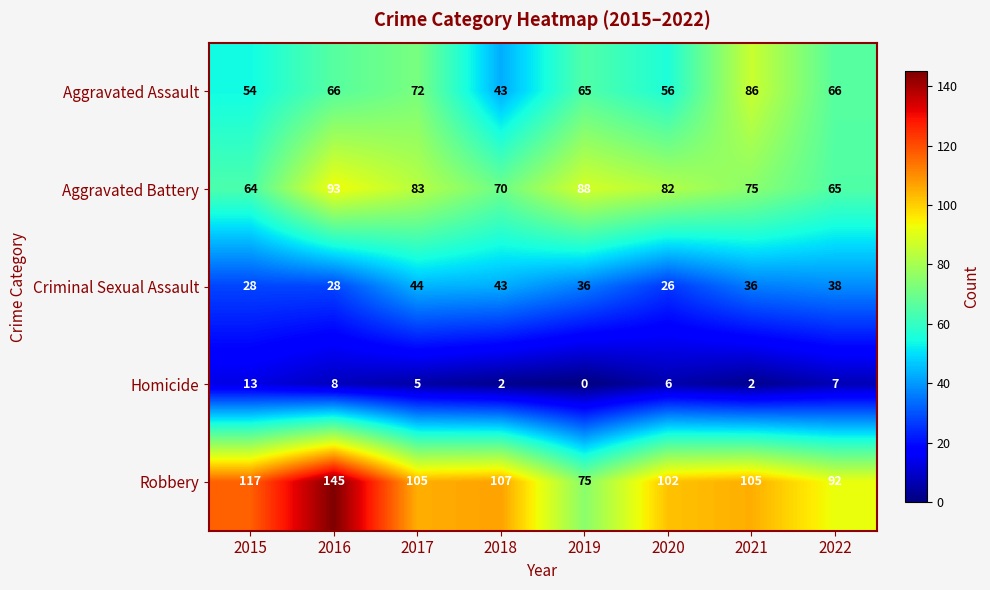

What is the spread (max minus min) of values at 2018?

105